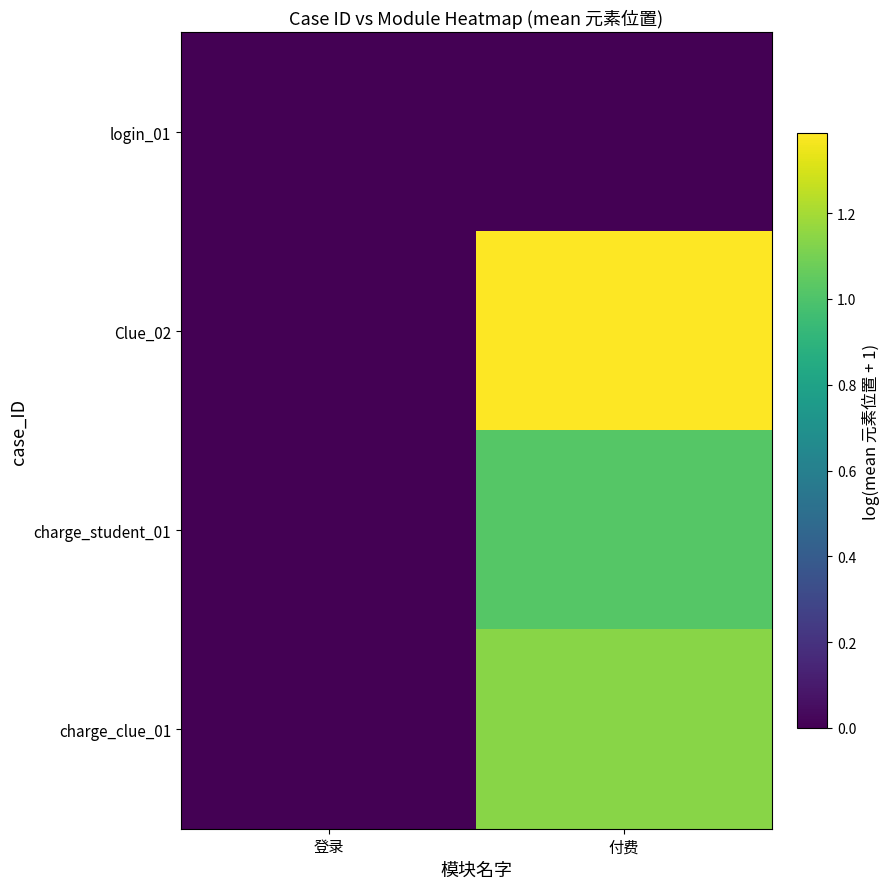

Rank the series at 付费 from lowest to highest value.

login_01, charge_student_01, charge_clue_01, Clue_02